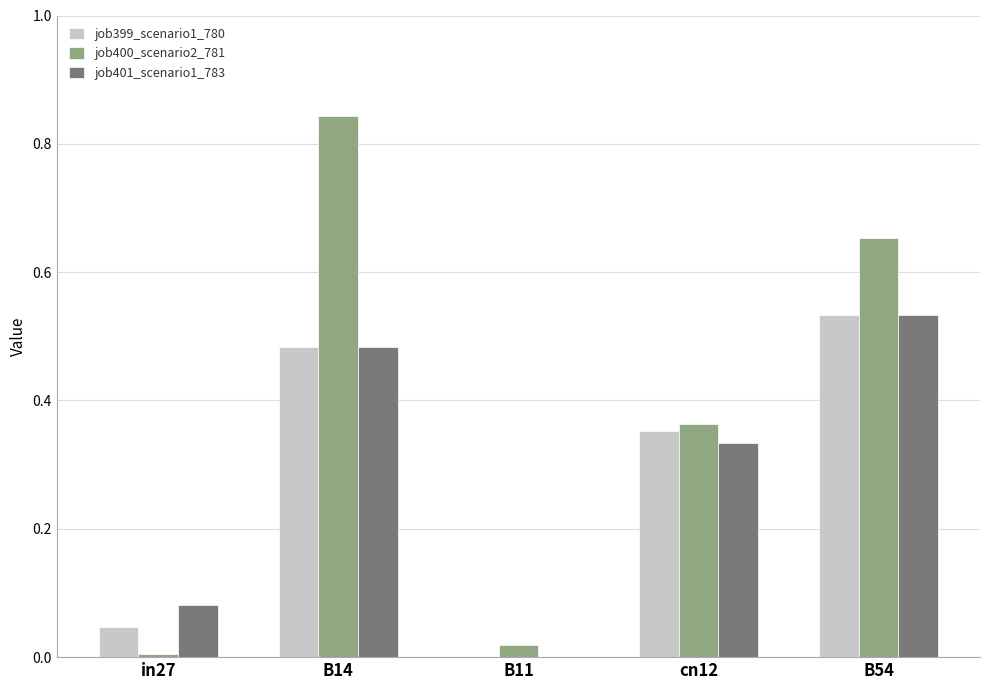

Where is job399_scenario1_780 nearest to the value 0?

B11